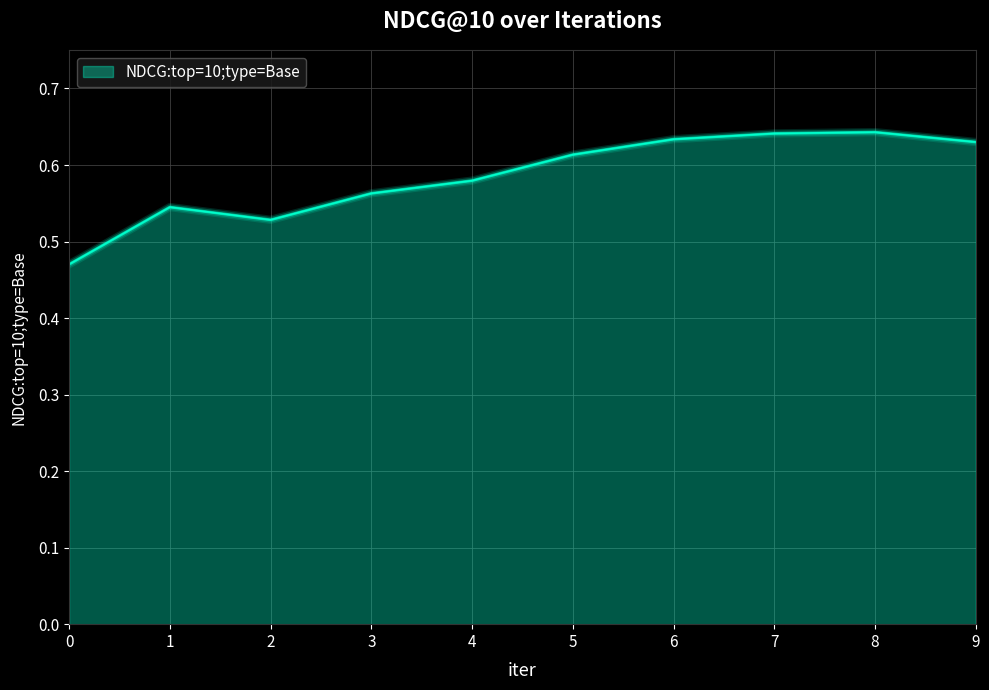

Is it true that the value at 7 is 0.2?

False